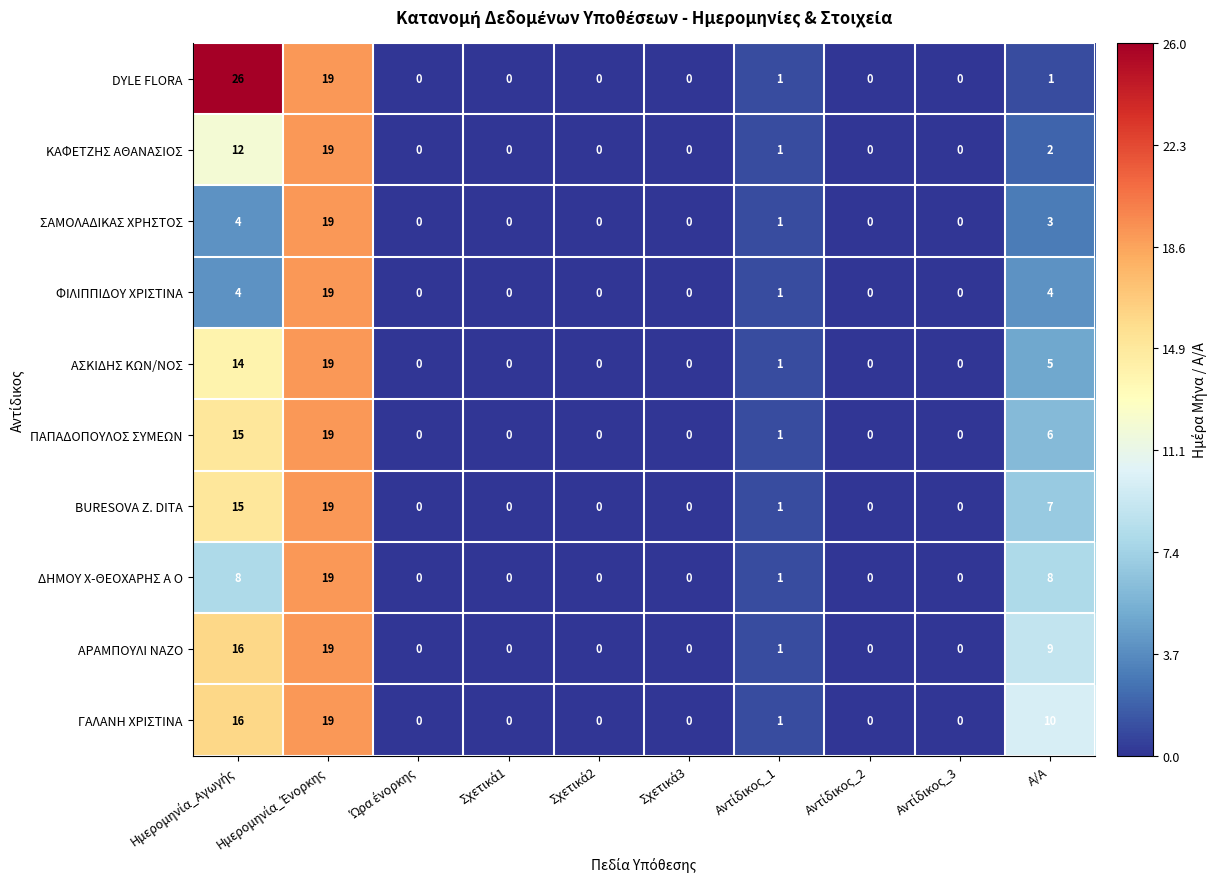

What is the greatest value displayed?

26